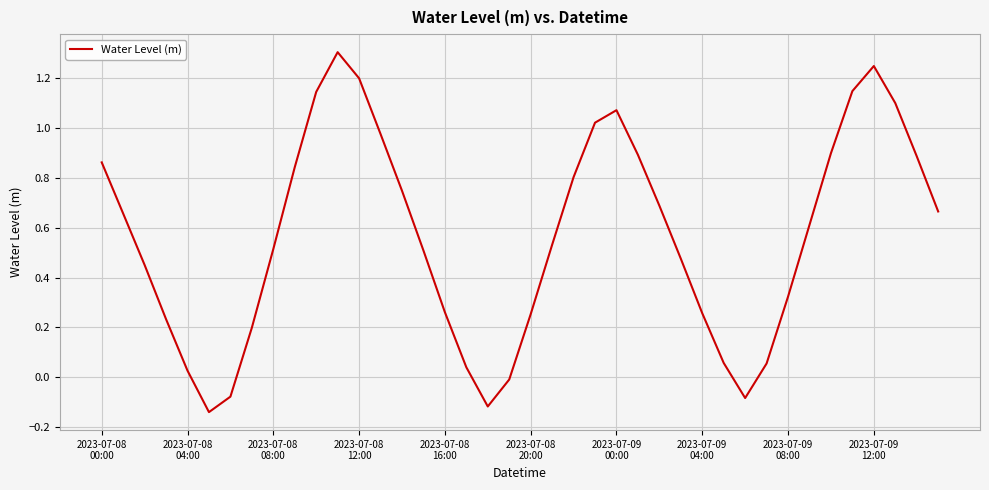

What is the greatest value displayed?

1.3